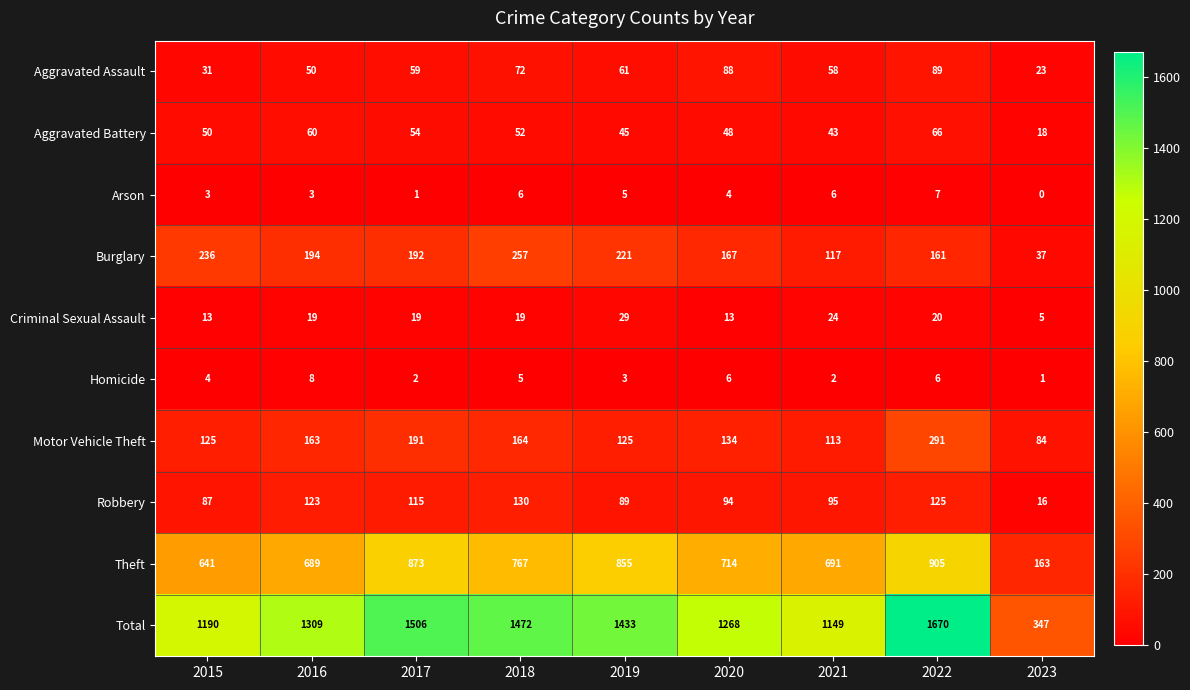

Which series has the widest spread of values?

Total